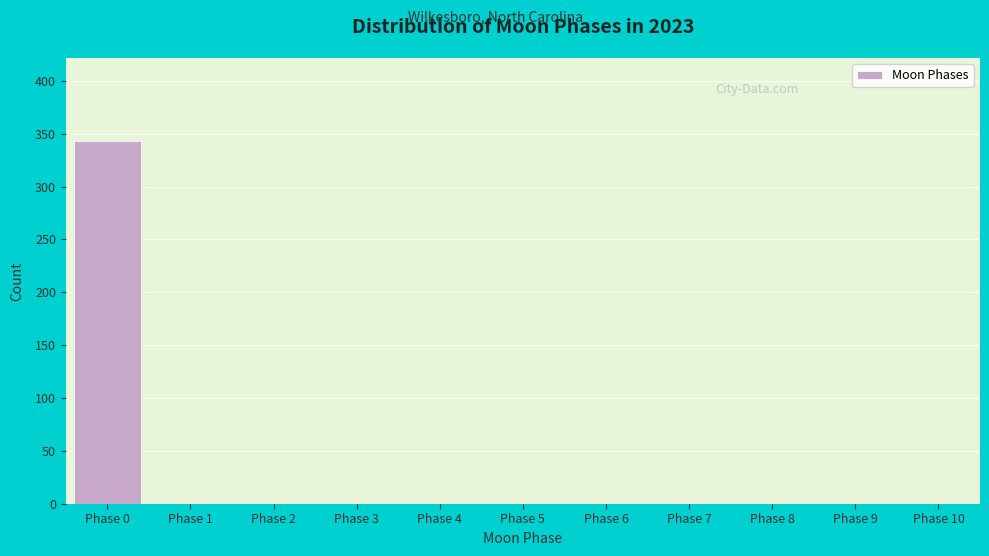

Reading right to left, what are all the values shown in this chart?

Phase 10=0	Phase 9=0	Phase 8=0	Phase 7=0	Phase 6=0	Phase 5=0	Phase 4=0	Phase 3=0	Phase 2=0	Phase 1=0	Phase 0=343